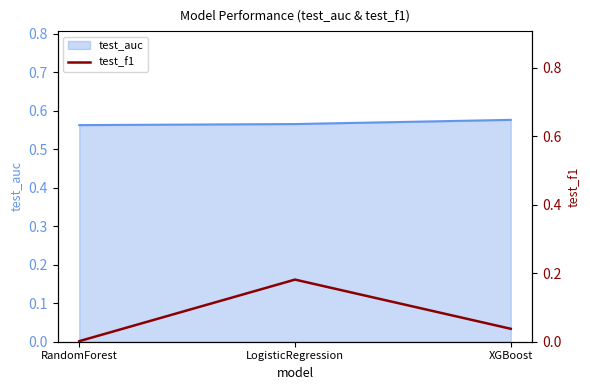

What is the label of the 2nd point from the left?

LogisticRegression